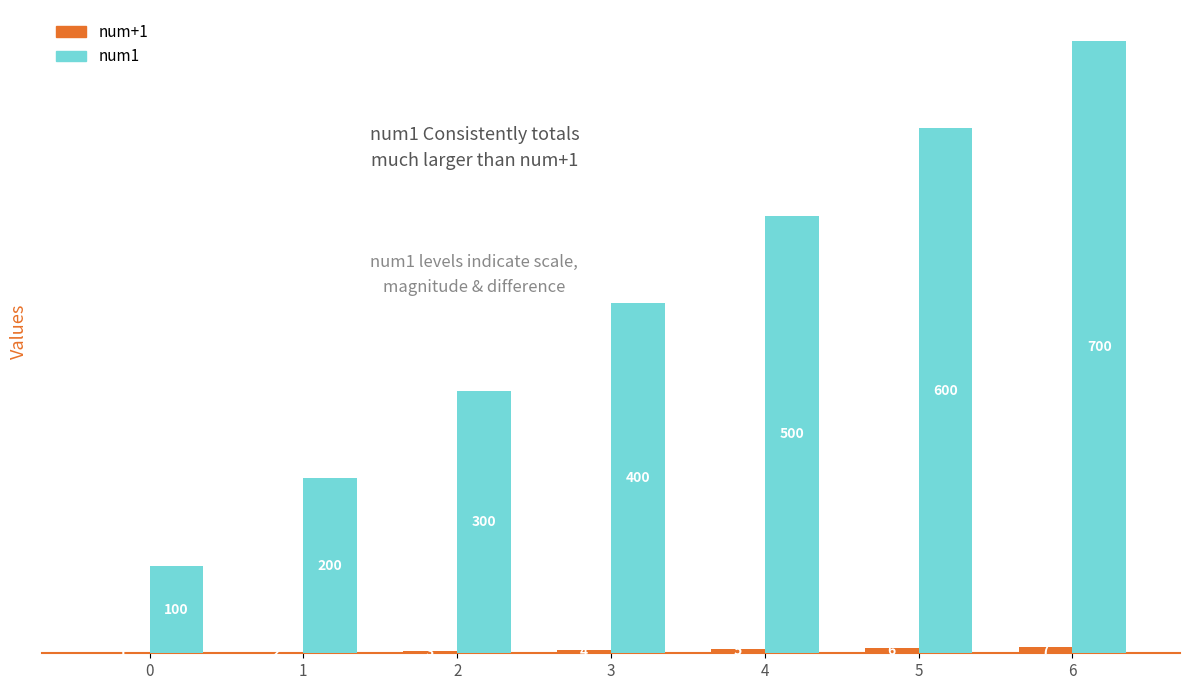

Which series changed the most between 2 and 5?

num1